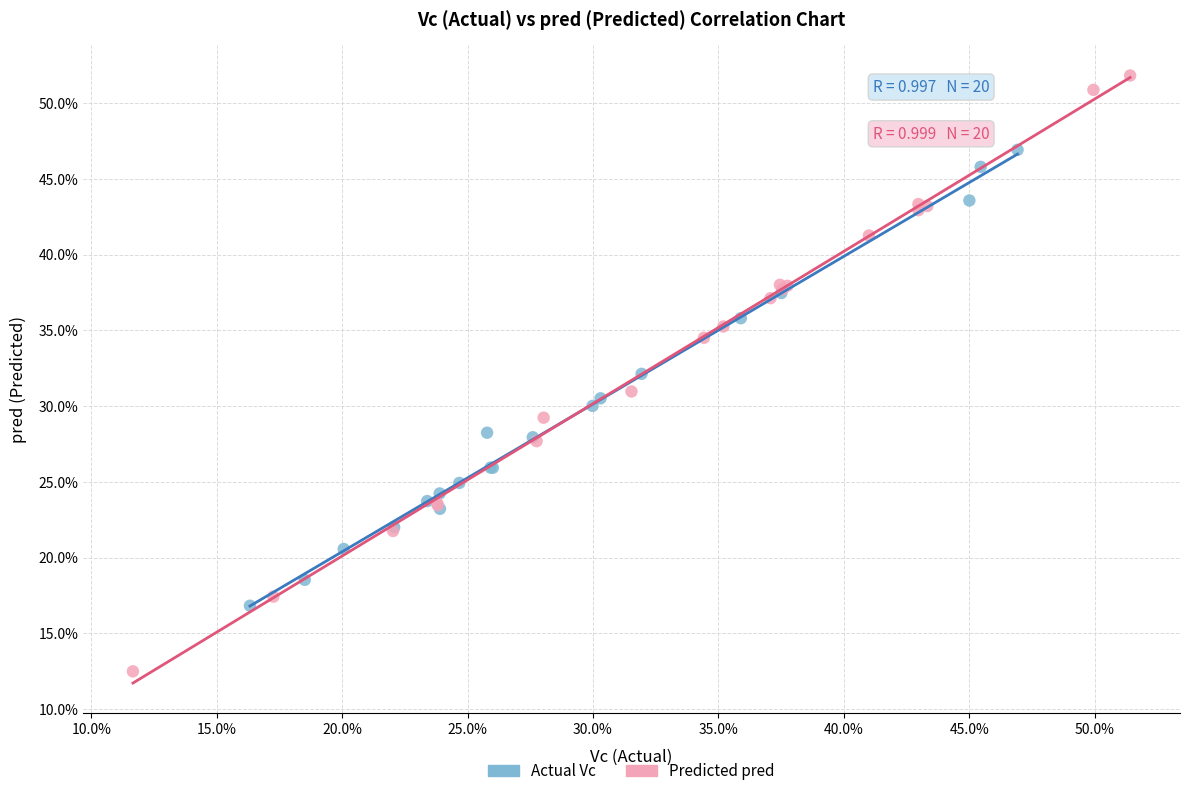

Which series has the widest spread of Y values?

Predicted pred